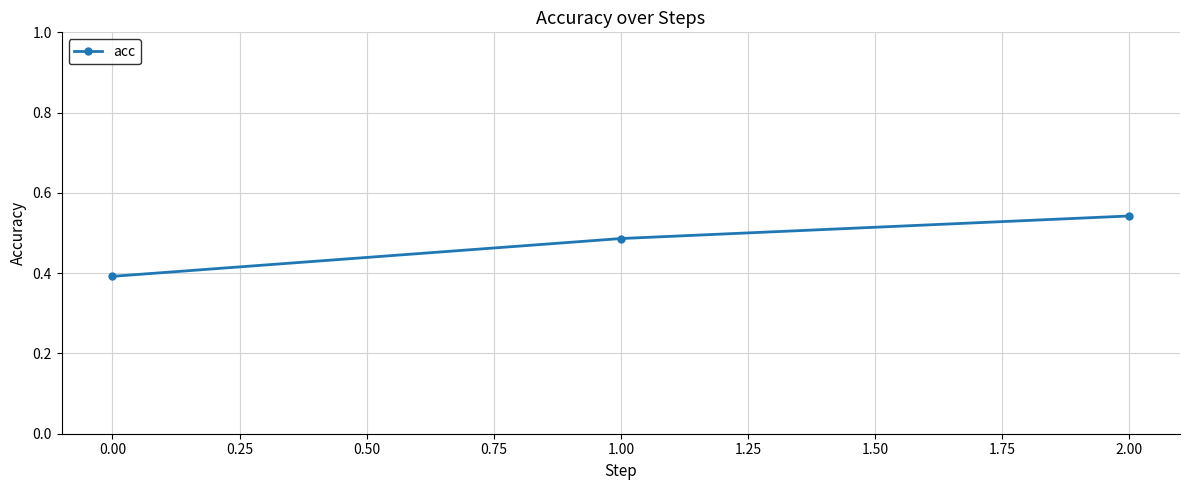

What is the sum of the values at 0.00 and 2.00?

0.9